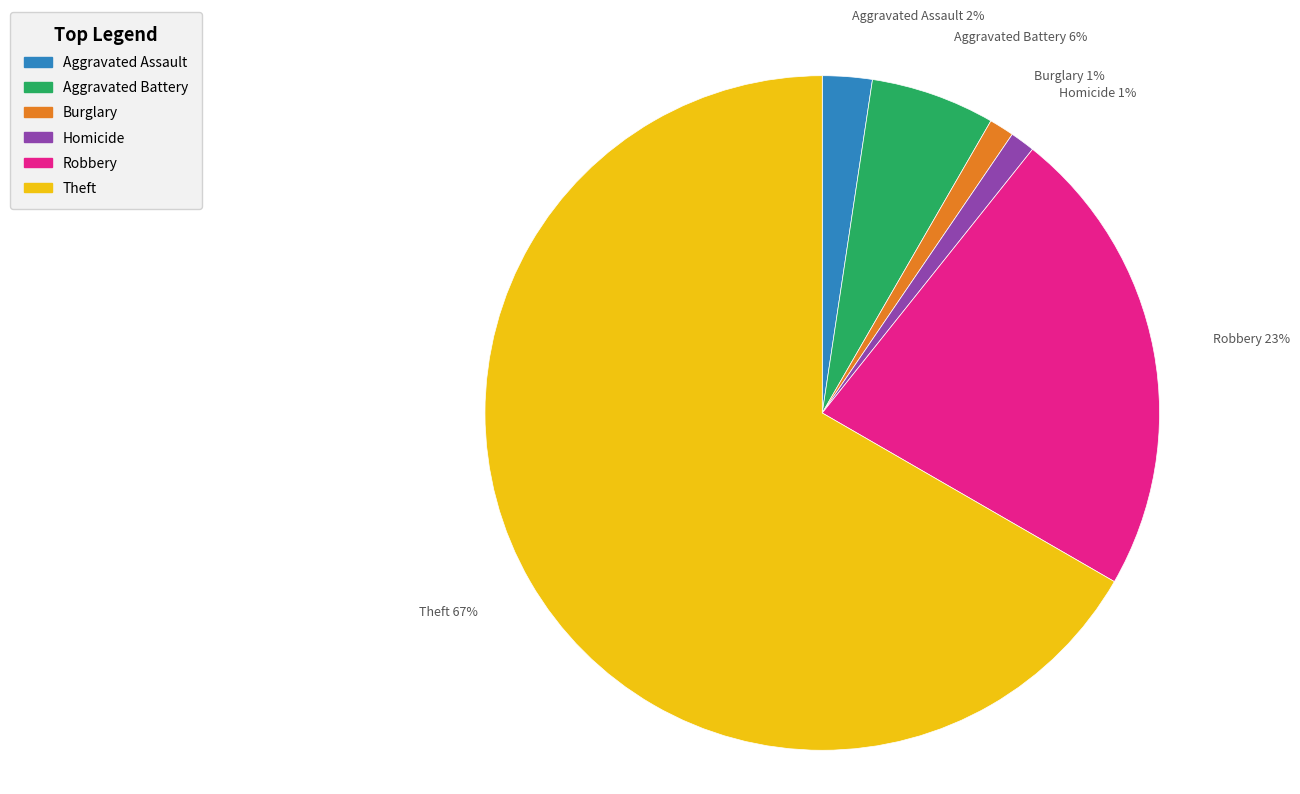

How many segments does this pie chart have?

6